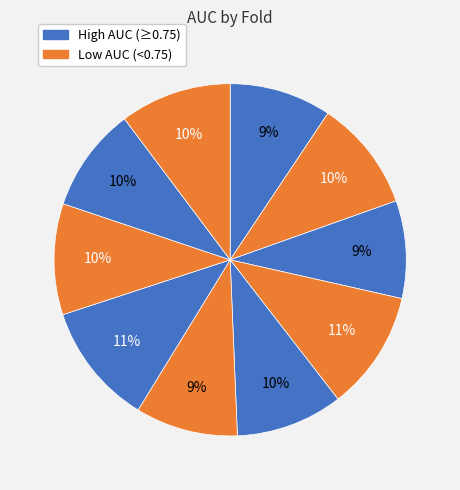

How many slices are in this pie chart?

10